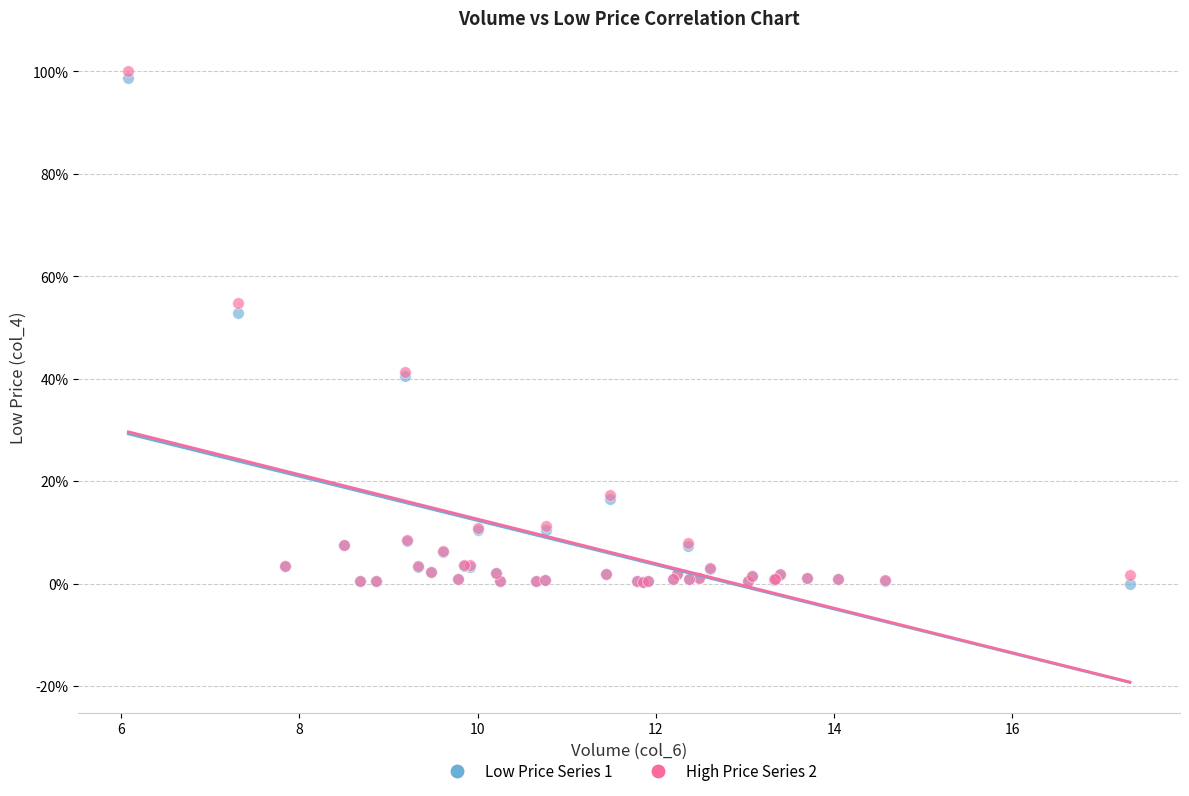

What are all the series names shown in the legend?

Low Price Series 1, High Price Series 2